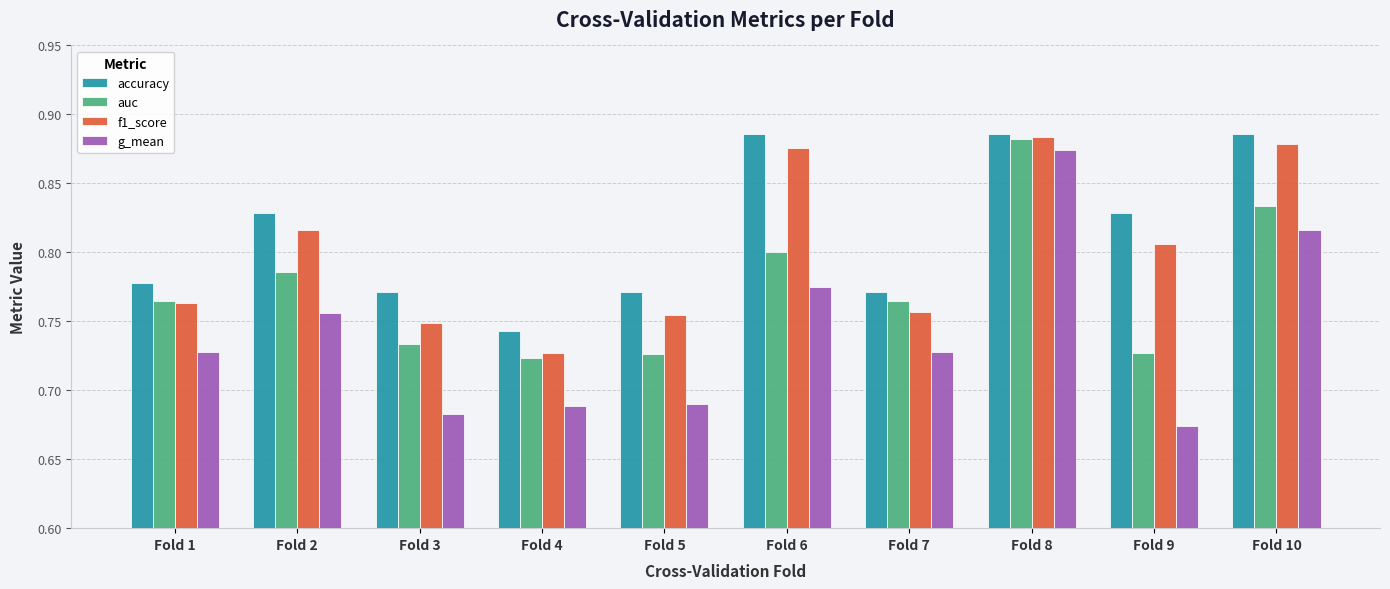

Count the f1_score values in the range 0 to 1.

10